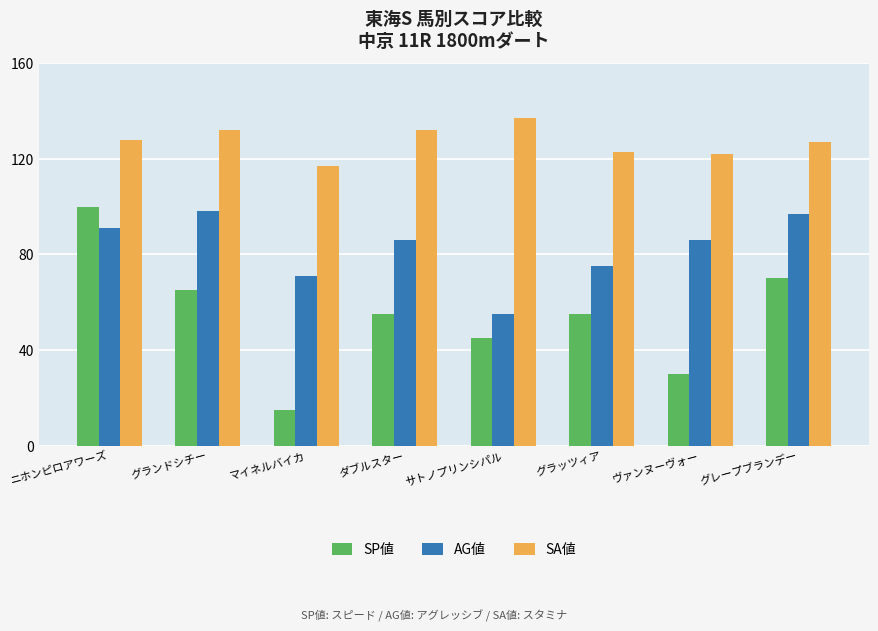

At which category is the sum across all series the highest?

ニホンピロアワーズ